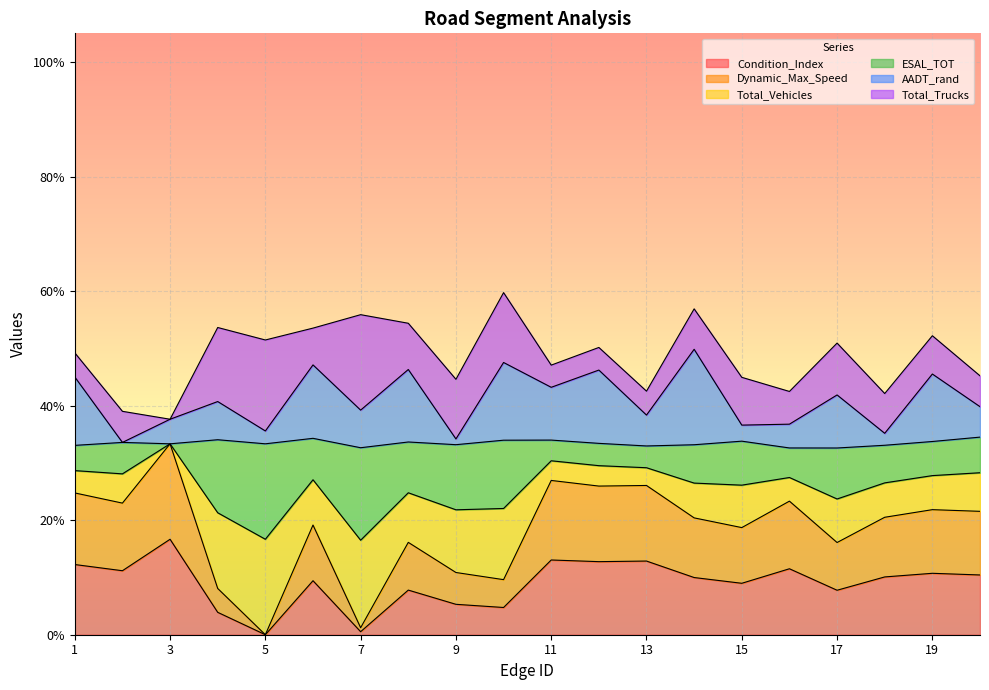

What is the highest value of the Condition_Index series?

16.7